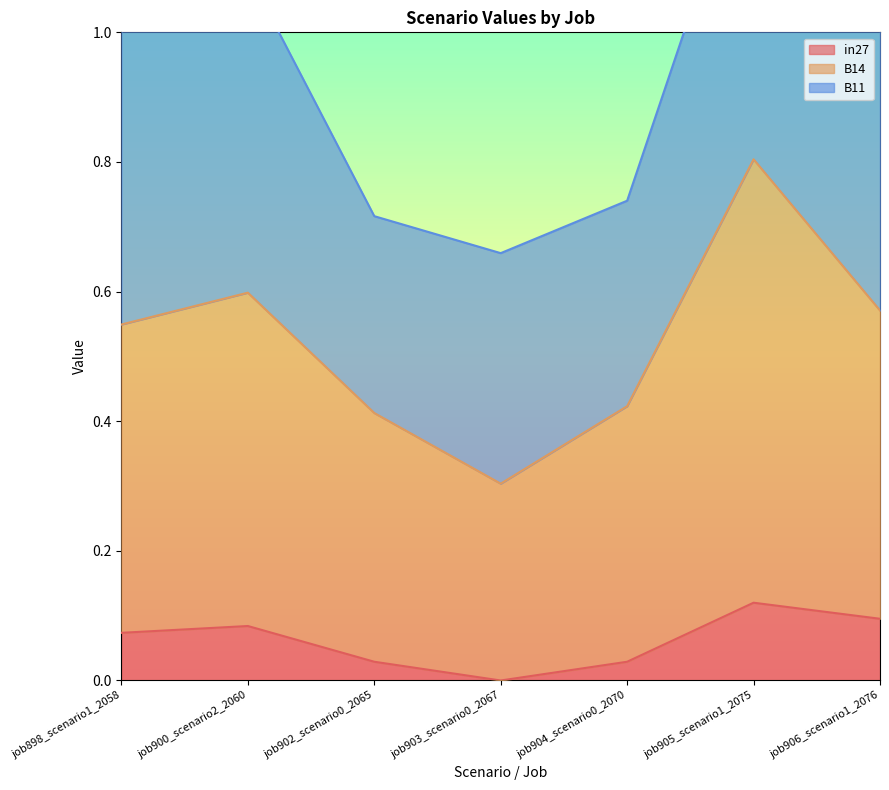

At which category does the chart reach its minimum across all series?

job903_scenario0_2067